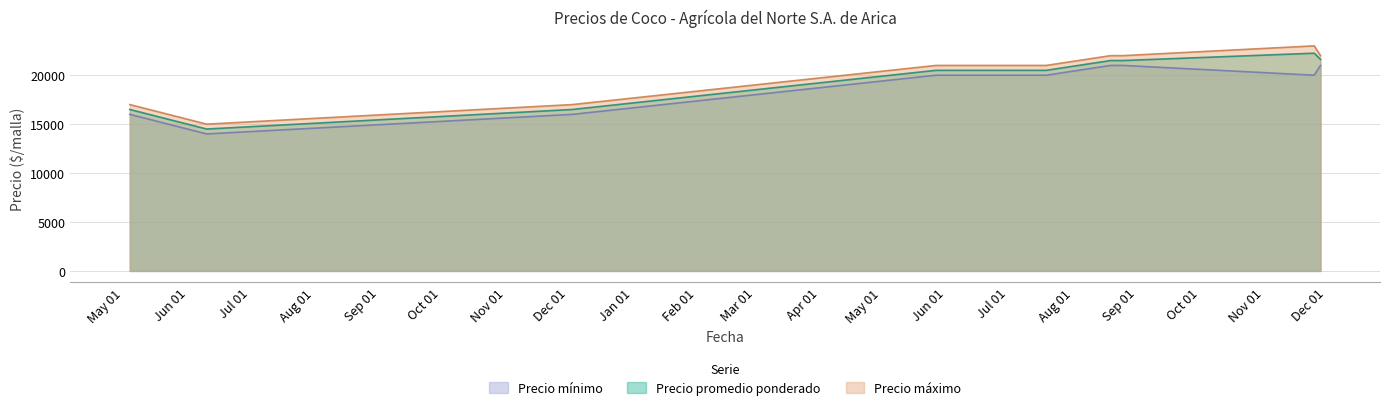

List the labels in order of Precio máximo value, smallest first.

2021-06-10, 2021-05-04, 2021-12-03, 2022-05-27, 2022-07-19, 2022-08-19, 2022-08-25, 2022-11-28, 2022-11-25